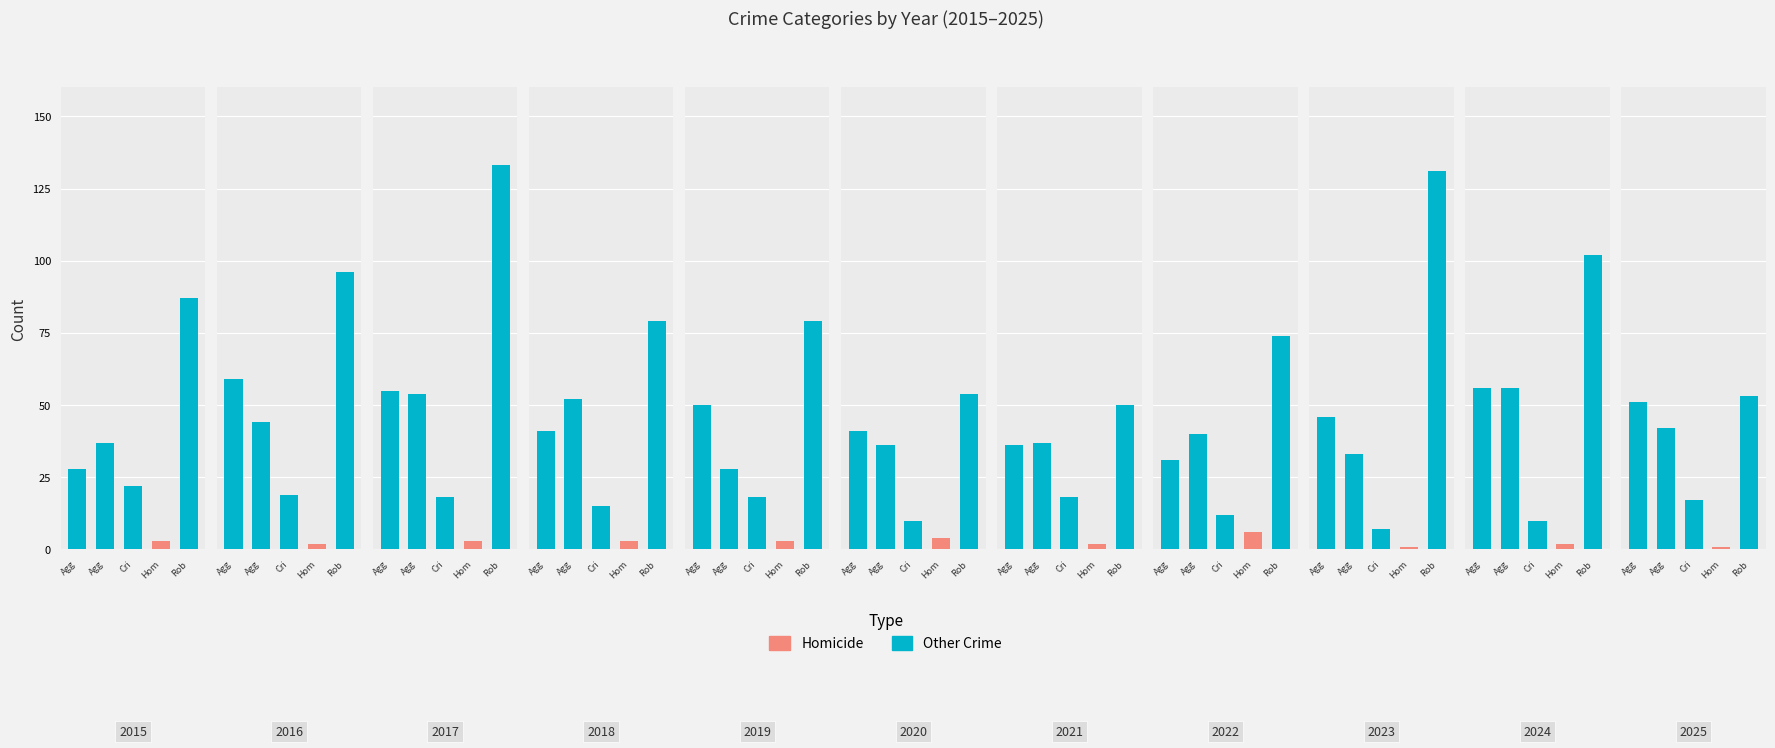

What is the total value across all series at 2016?

220